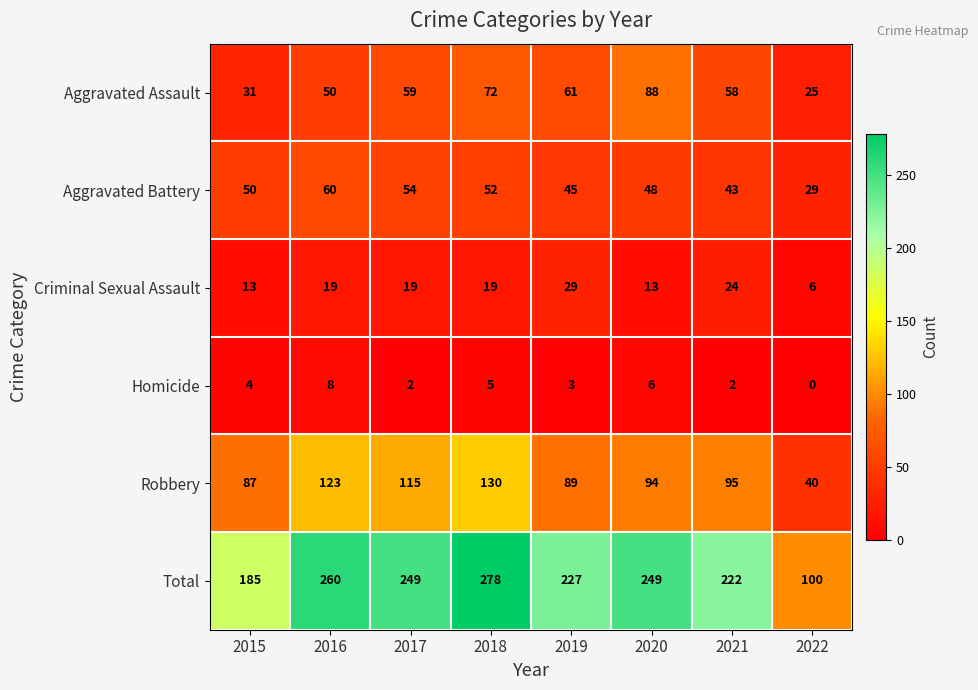

How many values in the Aggravated Battery series are below 50?

4